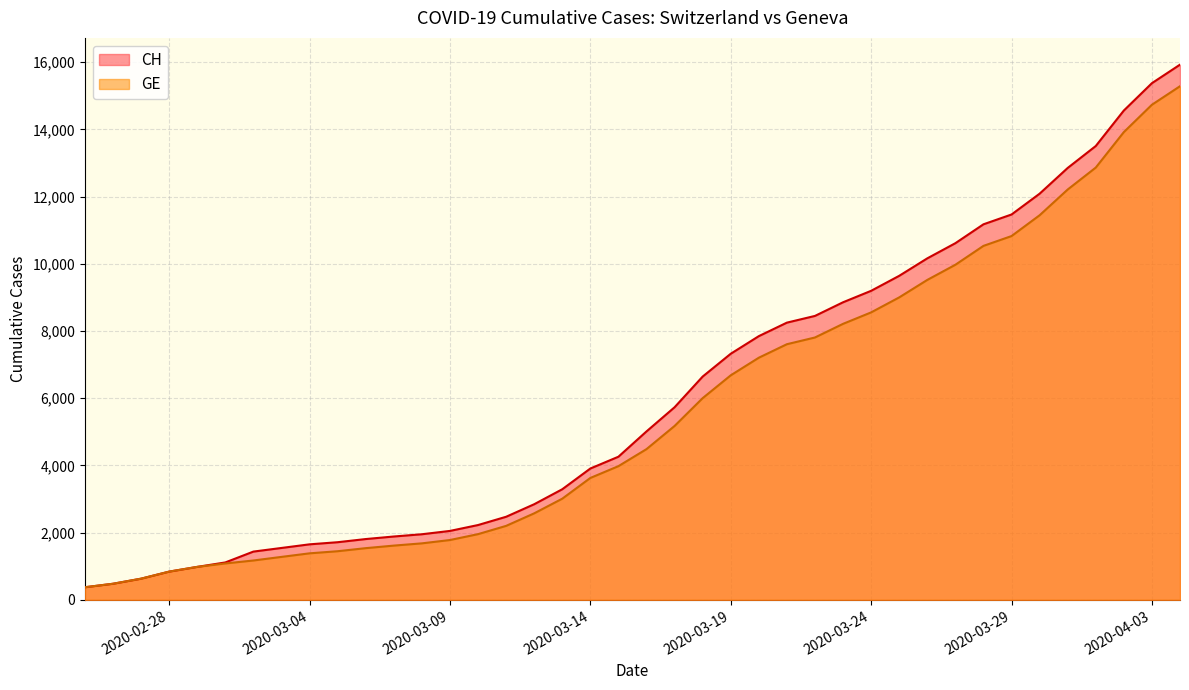

At 2020-03-31, list the series in order from smallest to largest.

GE, CH